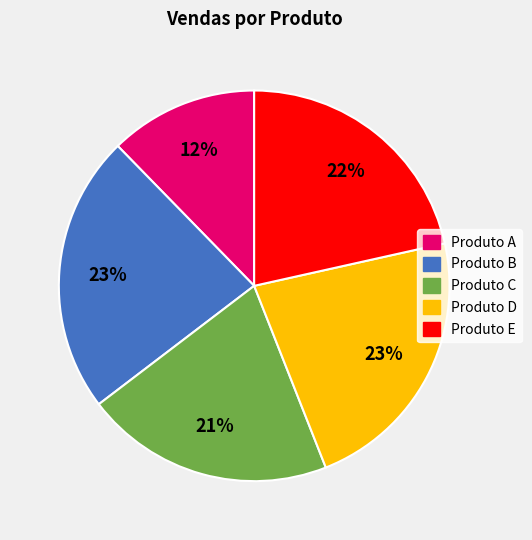

To the nearest percent, what is the difference between the largest and smallest slice percentages?

11%